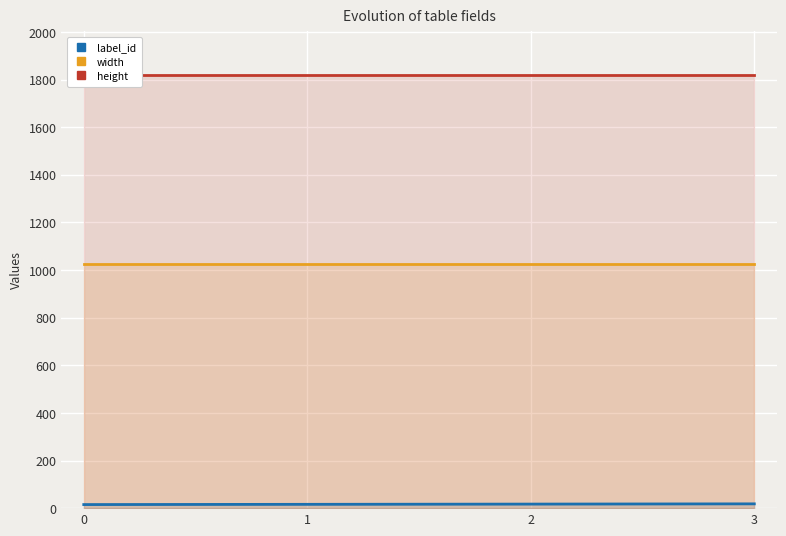

Is it true that label_id equals 16 at 1?

True